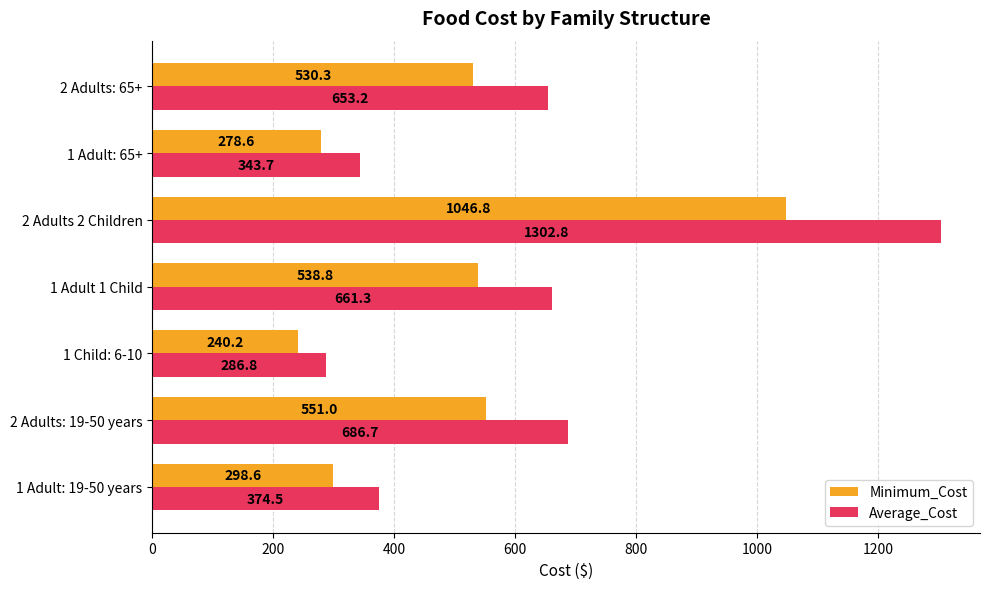

What is the maximum value shown in the chart?

1302.8